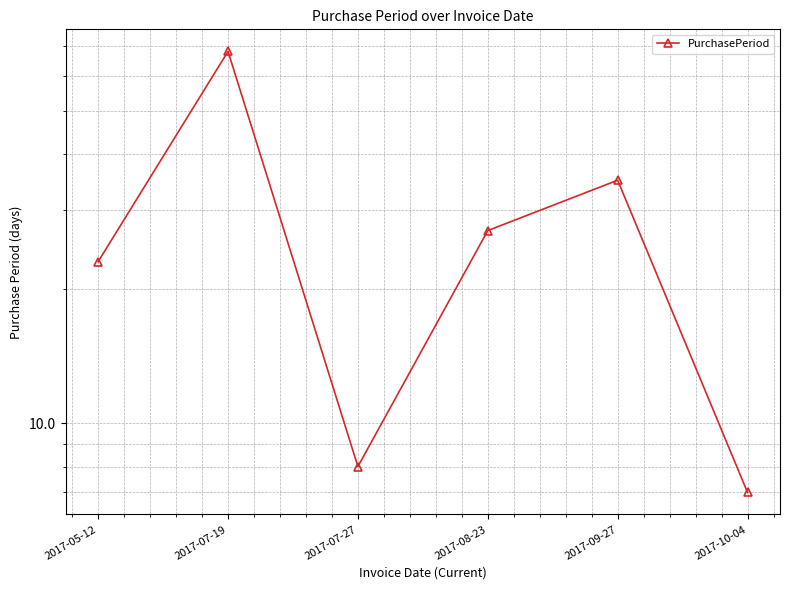

At which category does the chart reach its minimum across all series?

2017-10-04